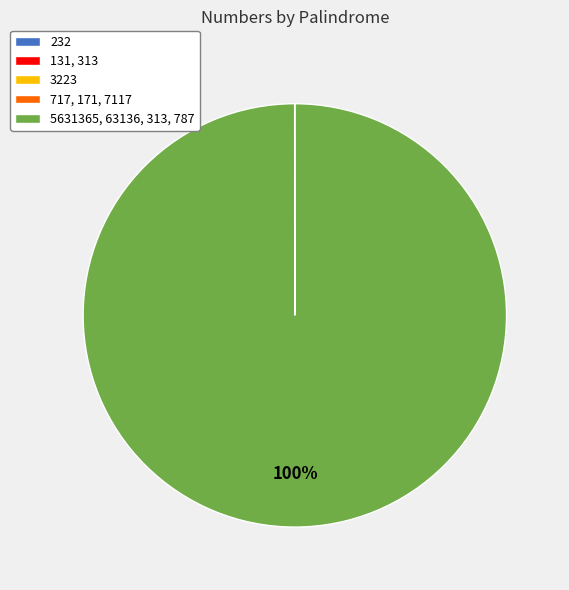

Is there any slice that represents more than half of the pie?

Yes